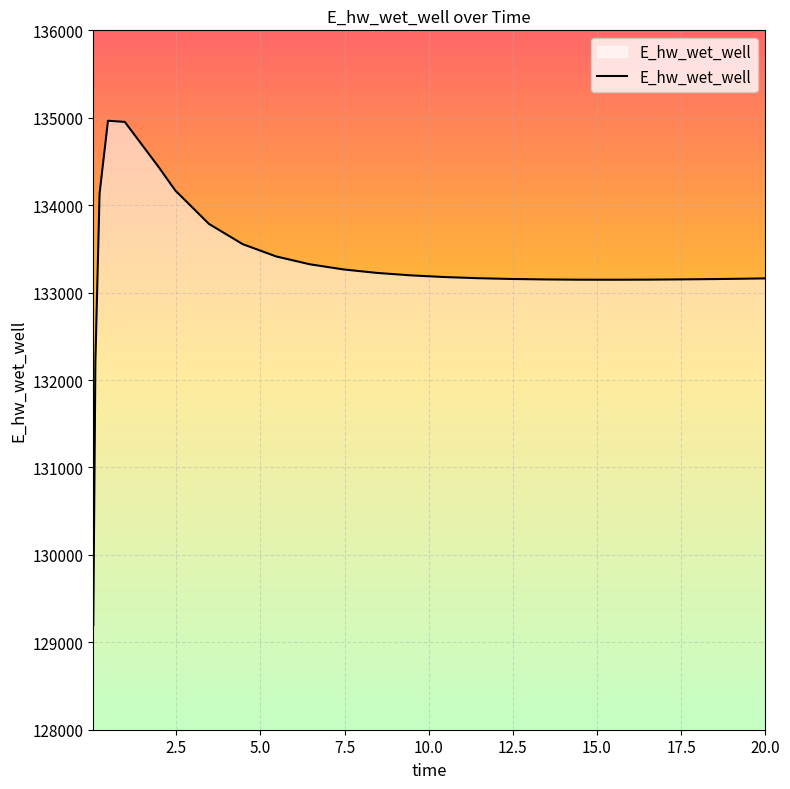

What is the minimum value shown in the chart?

129196.0